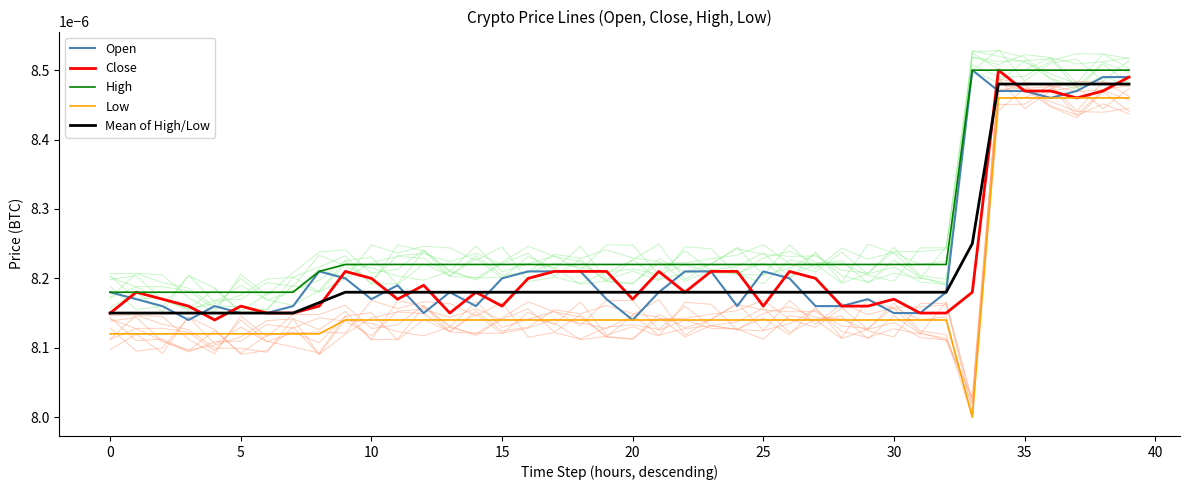

The value of Mean of High/Low at 22 is 0.0. True or false?

False